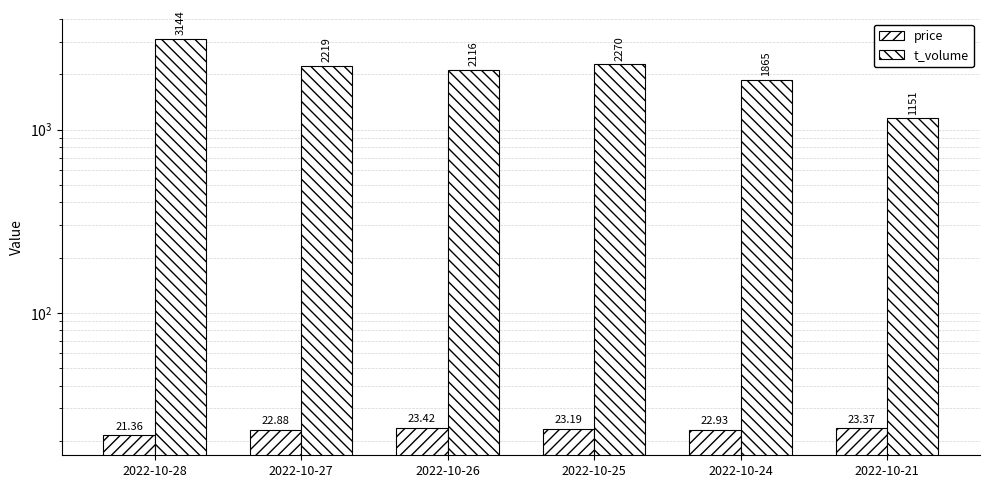

True or false: price has a value of 23.2 at 2022-10-25.

True